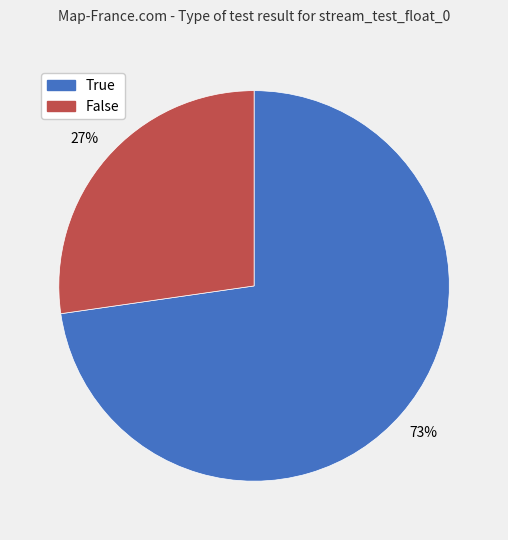

How many slices are in this pie chart?

2